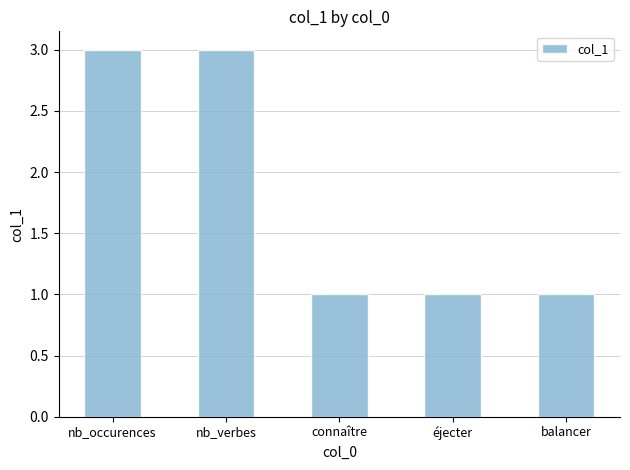

Does the chart contain stacked bars?

No